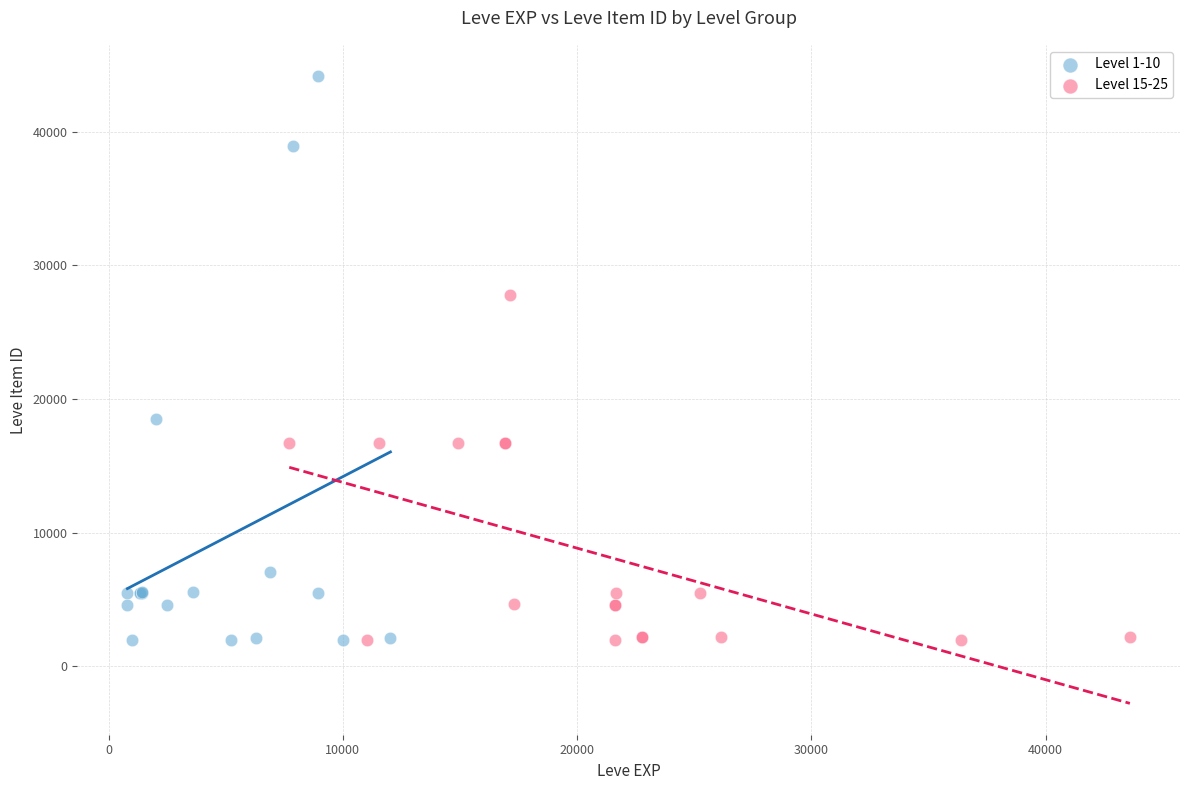

Which series has the widest spread of Y values?

Level 1-10